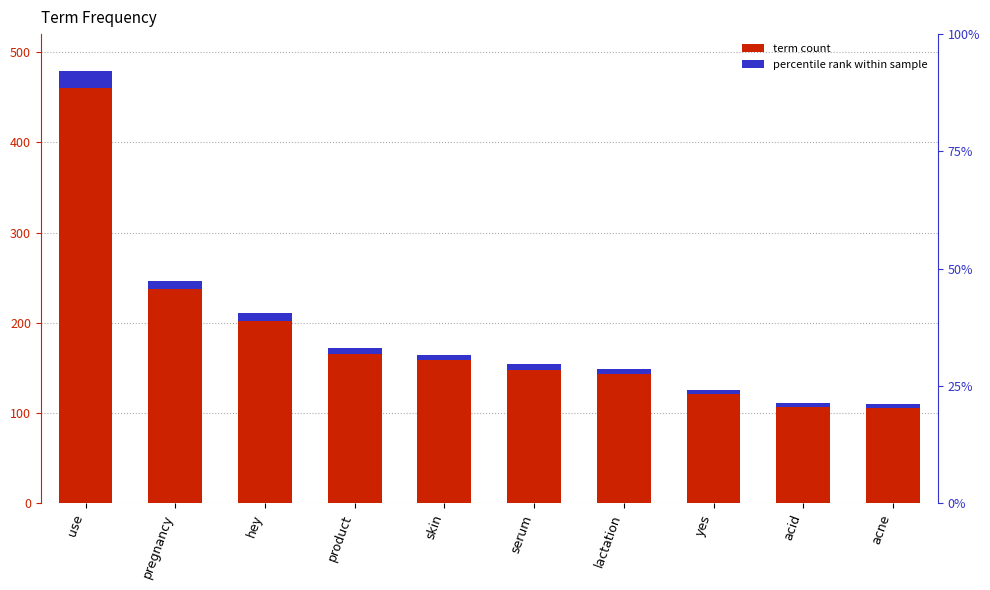

How many bars are there in total?

10